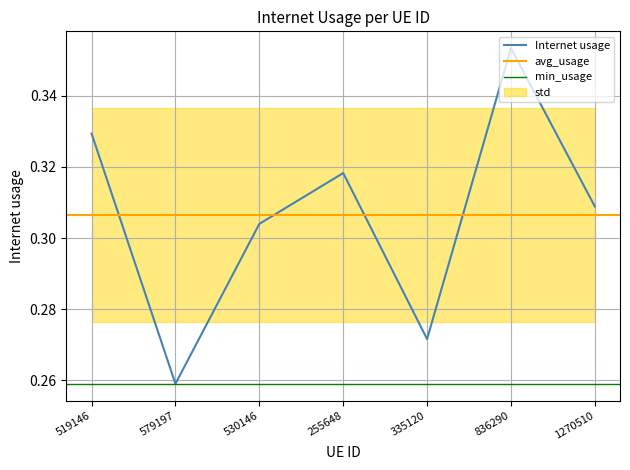

What is the maximum value shown in the chart?

0.4